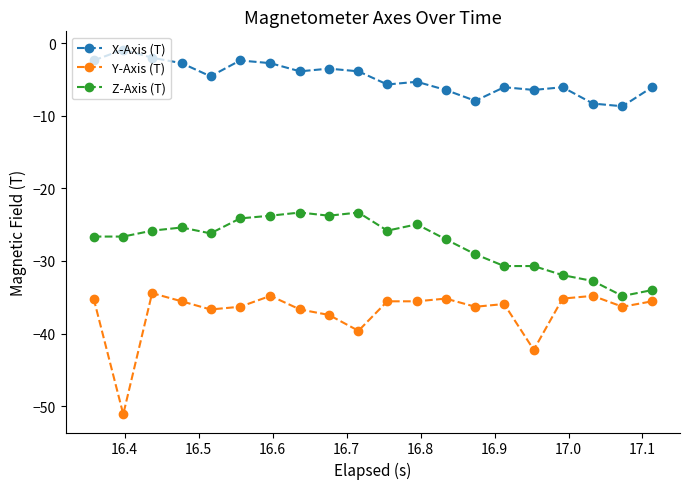

Rank the series by their average value, from highest to lowest.

X-Axis (T), Z-Axis (T), Y-Axis (T)